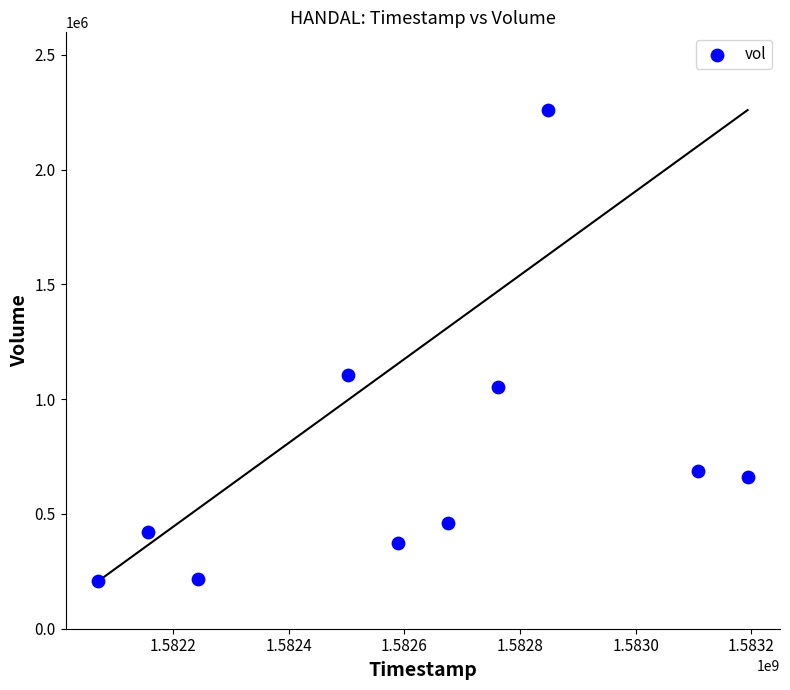

What is the range of X values (max minus min)?

1123200